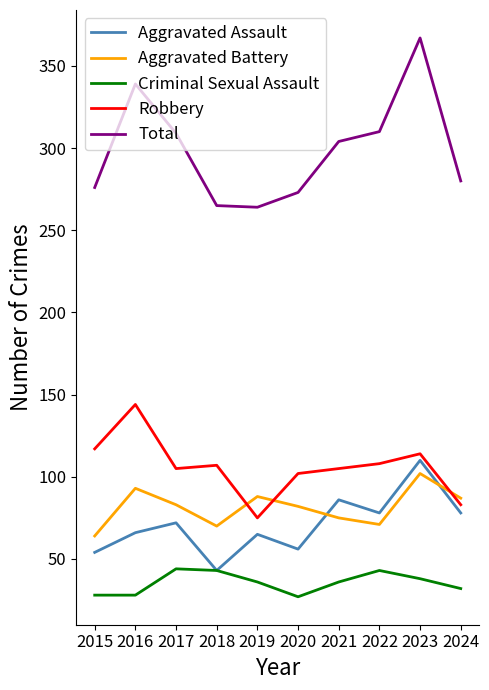

How many times do Aggravated Battery and Aggravated Assault cross each other?

2